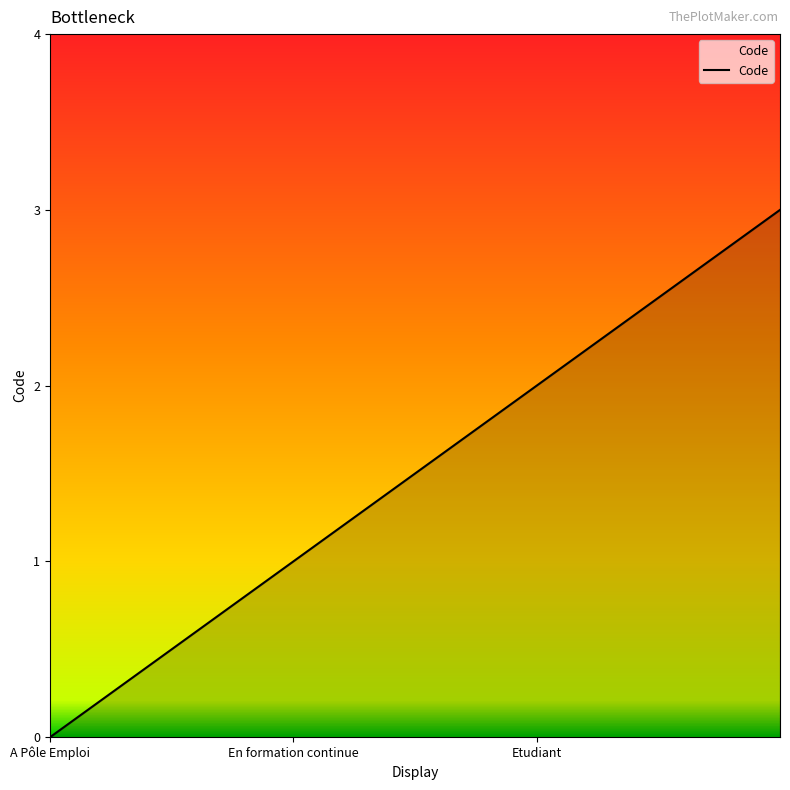

What is the average value?

2